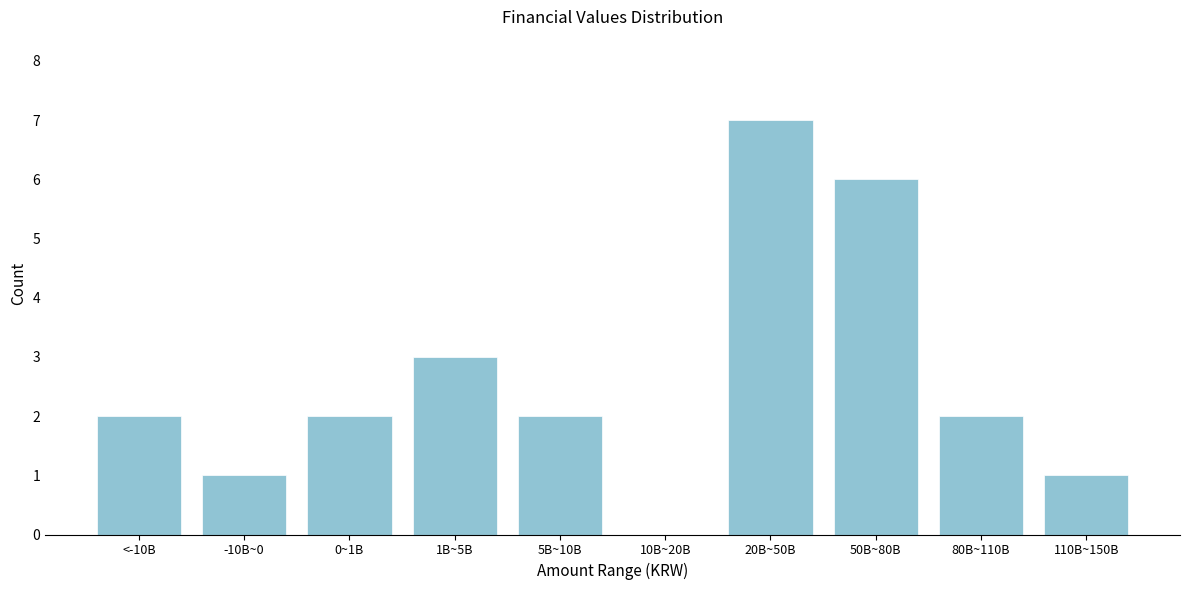

Reading right to left, extract all data points from this chart.

110B~150B=1	80B~110B=2	50B~80B=6	20B~50B=7	10B~20B=0	5B~10B=2	1B~5B=3	0~1B=2	-10B~0=1	<-10B=2